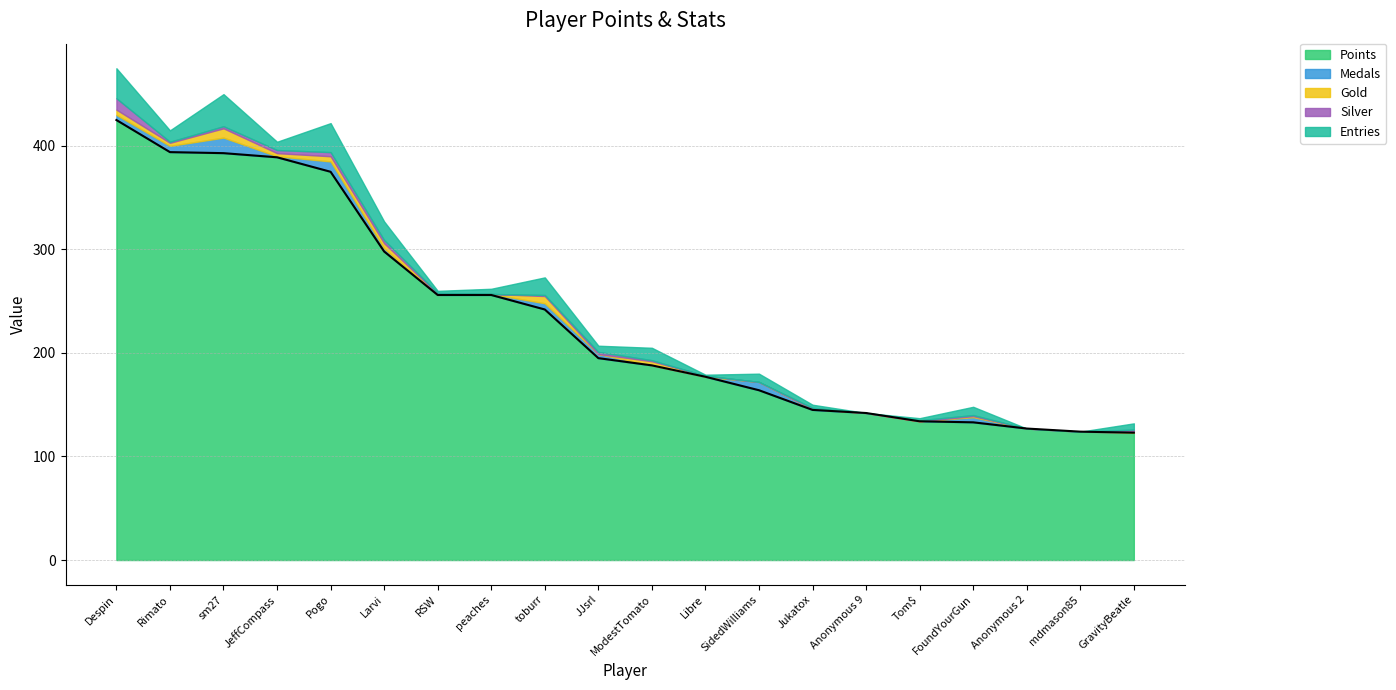

Does the chart display data point markers on the line(s)?

No